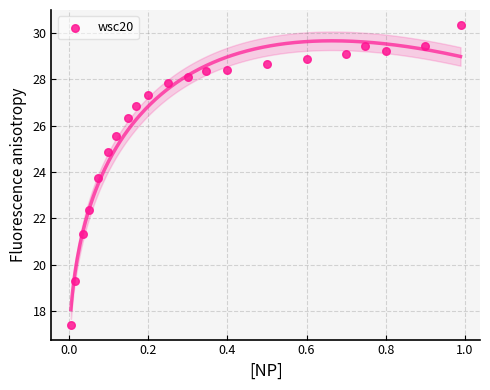

What is the range of X values (max minus min)?

1.0